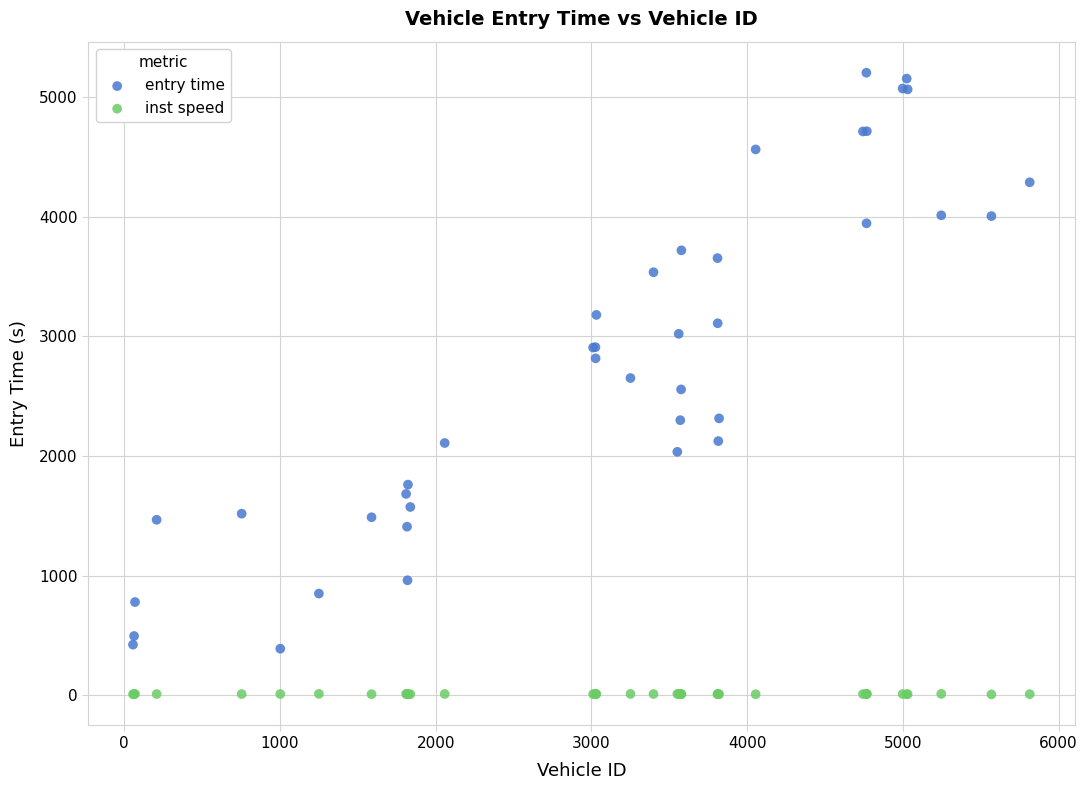

What are all the series names shown in the legend?

entry time, inst speed